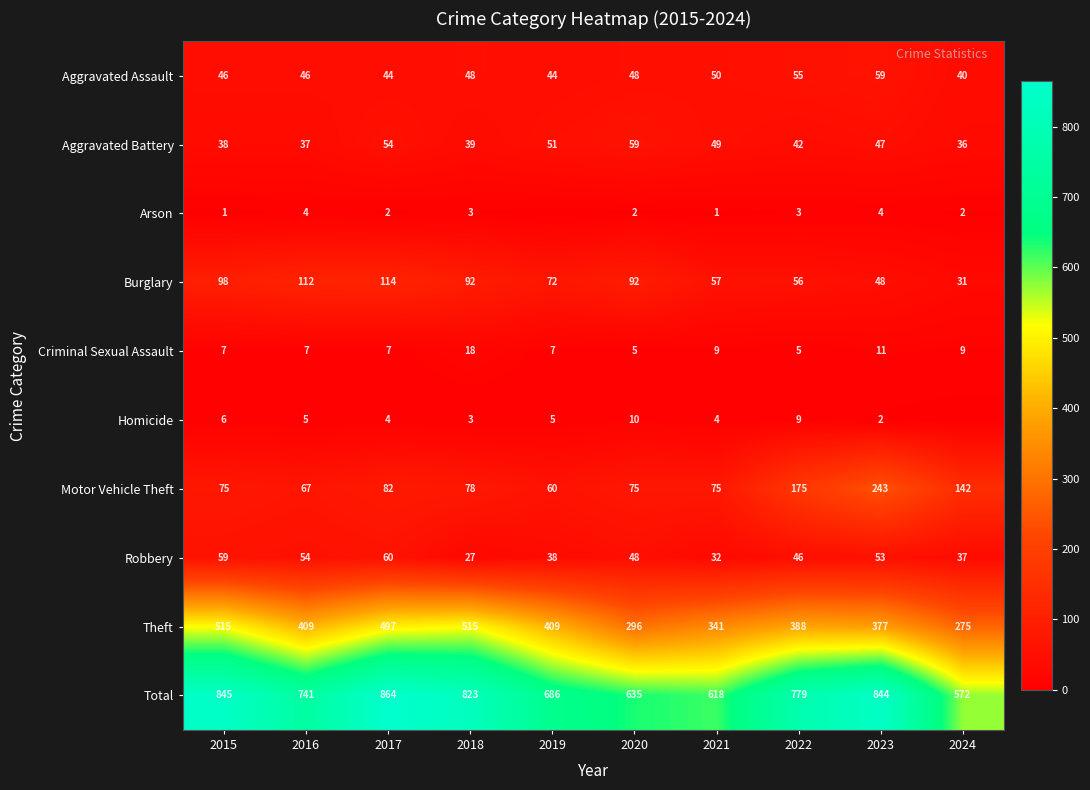

Which has a higher value, 2023 or 2020?

2023